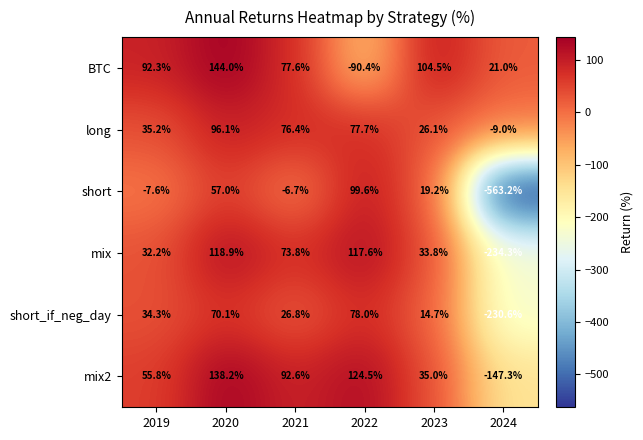

What is the total value across all series at 2023?

233.3